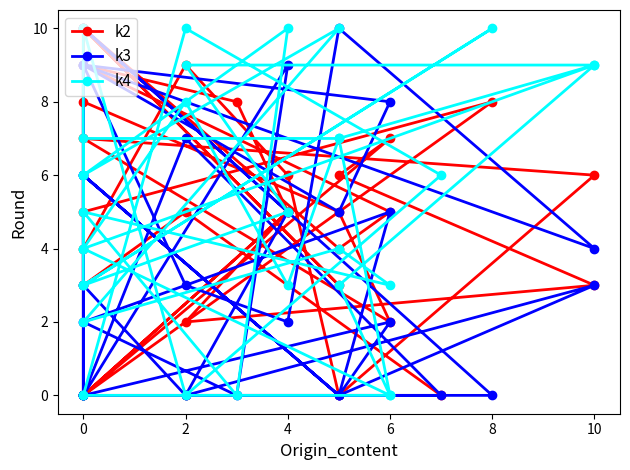

How many times do k4 and k3 cross each other?

14